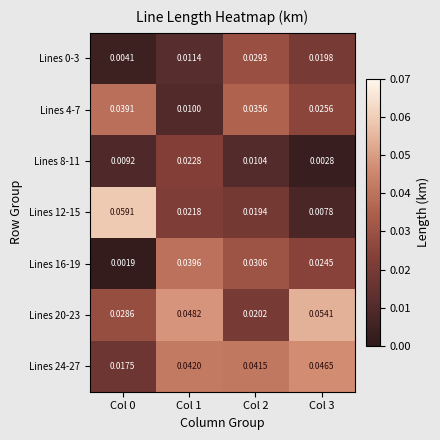

Reading left to right, list all the values displayed in this chart.

Lines 0-3: Col 0=0.0	Col 1=0.0	Col 2=0.0	Col 3=0.0
Lines 4-7: Col 0=0.0	Col 1=0.0	Col 2=0.0	Col 3=0.0
Lines 8-11: Col 0=0.0	Col 1=0.0	Col 2=0.0	Col 3=0.0
Lines 12-15: Col 0=0.1	Col 1=0.0	Col 2=0.0	Col 3=0.0
Lines 16-19: Col 0=0.0	Col 1=0.0	Col 2=0.0	Col 3=0.0
Lines 20-23: Col 0=0.0	Col 1=0.0	Col 2=0.0	Col 3=0.1
Lines 24-27: Col 0=0.0	Col 1=0.0	Col 2=0.0	Col 3=0.0